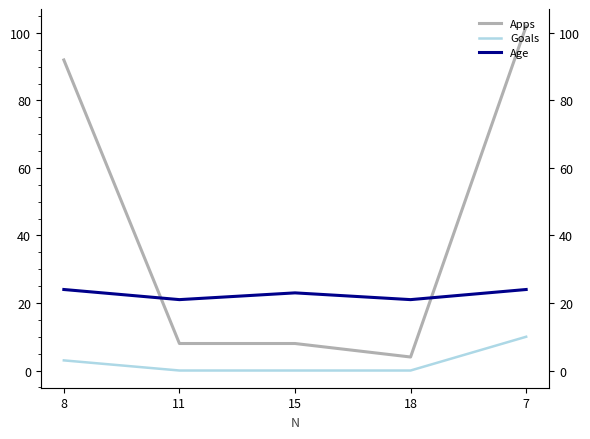

How many Age values are between 21 and 24?

5